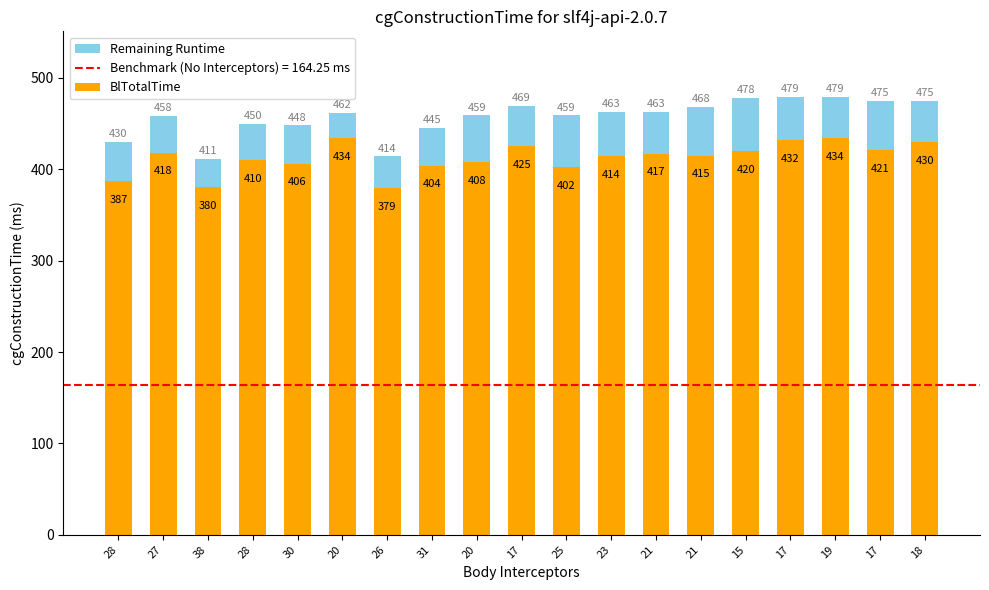

How many data points in BlTotalTime are less than 415?

9